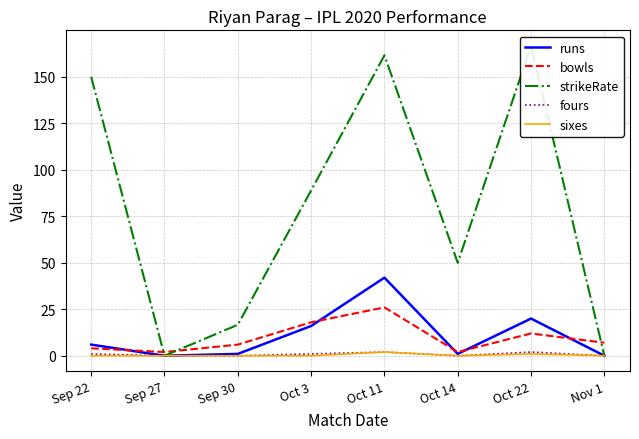

What is the difference between the second highest and second lowest values in the strikeRate series?

161.5